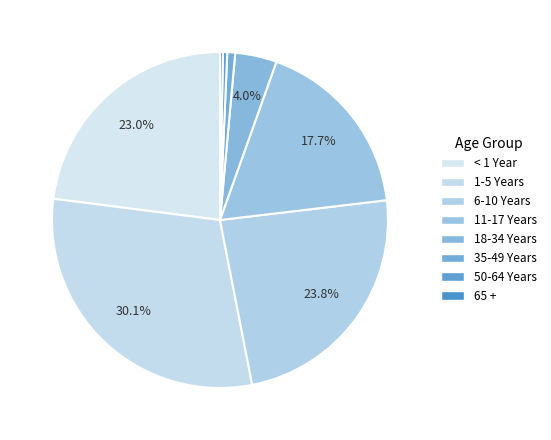

Does 1-5 Years account for over 50% of the chart?

No